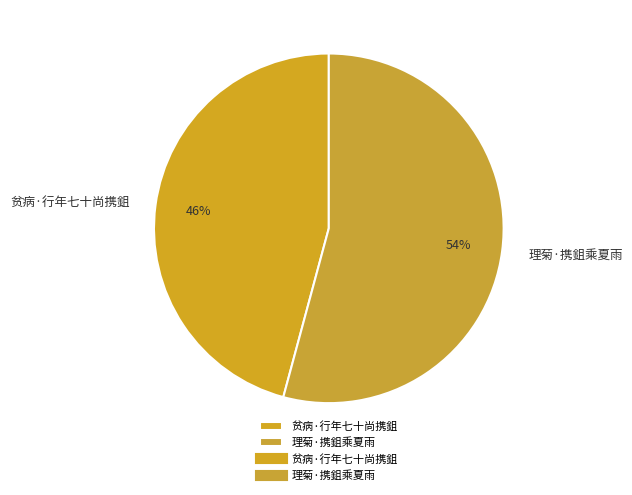

Which category has the smallest portion of the pie?

贫病·行年七十尚携鉏